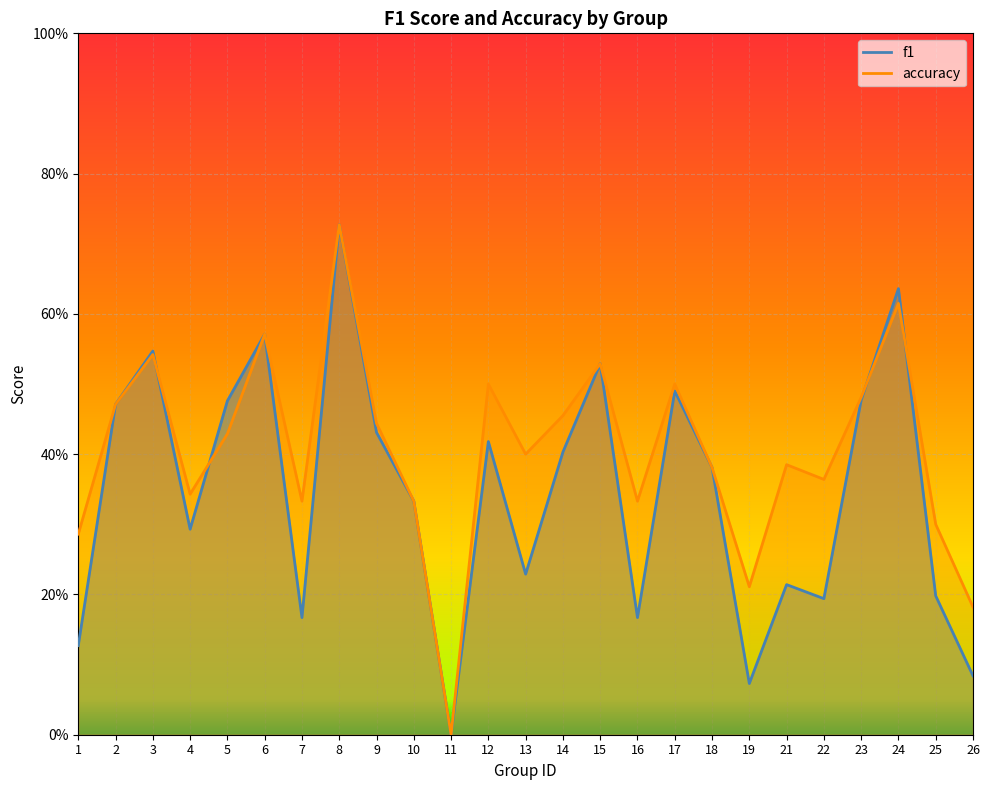

What is the total value across all series at 3?

1.1